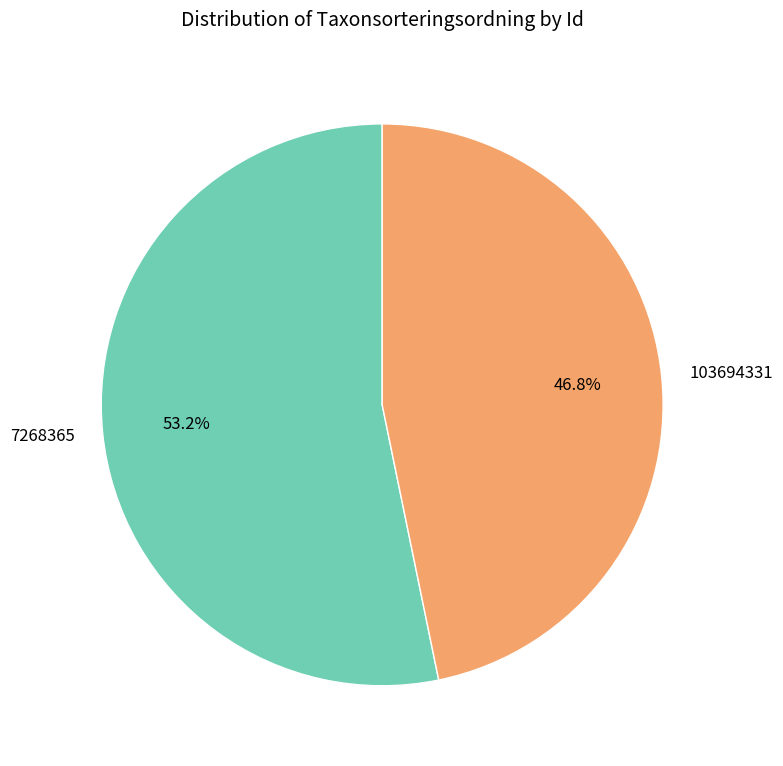

How many segments does this pie chart have?

2